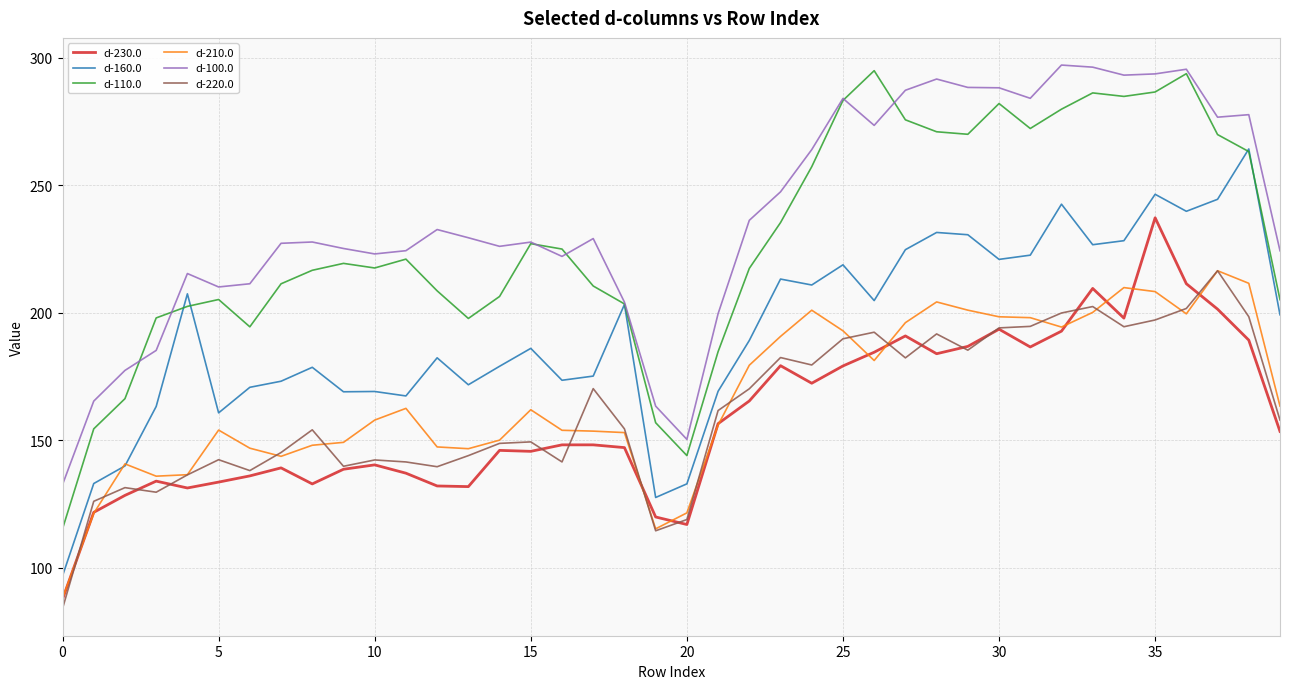

What is the minimum value for d-230.0?

87.7